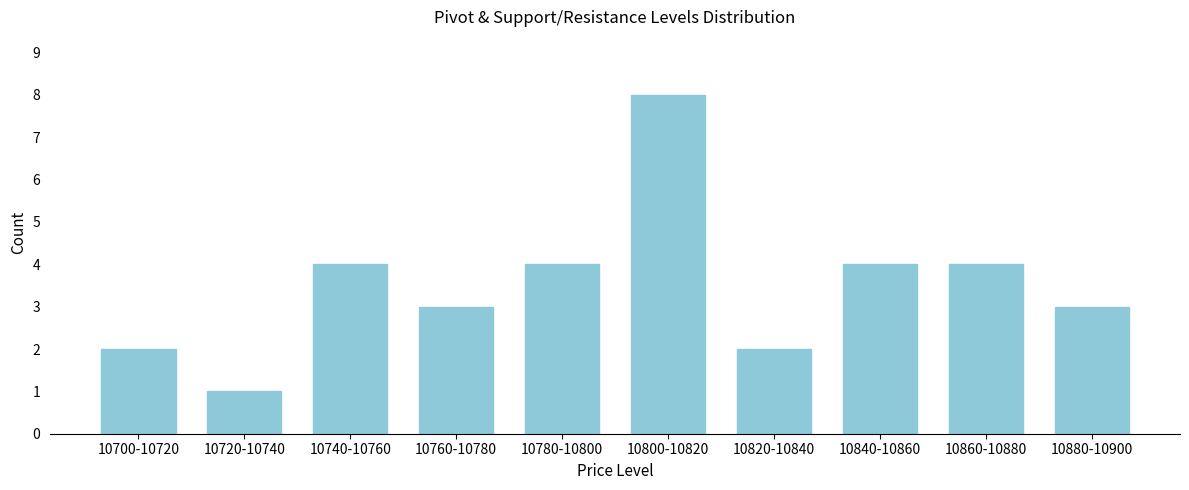

Reading left to right, what are all the values shown in this chart?

10700-10720=2	10720-10740=1	10740-10760=4	10760-10780=3	10780-10800=4	10800-10820=8	10820-10840=2	10840-10860=4	10860-10880=4	10880-10900=3